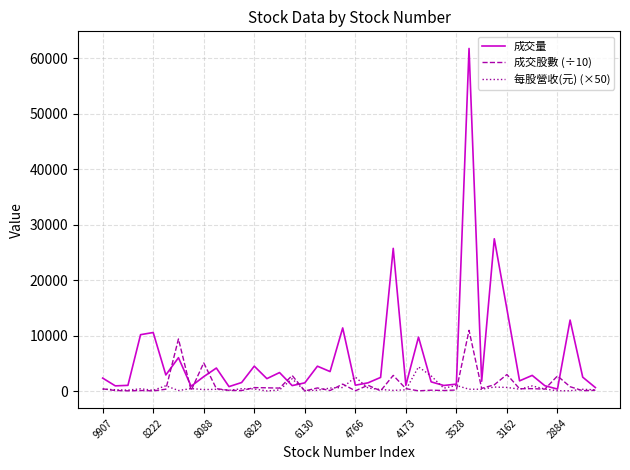

At how many categories does at least one series exceed 52377?

1